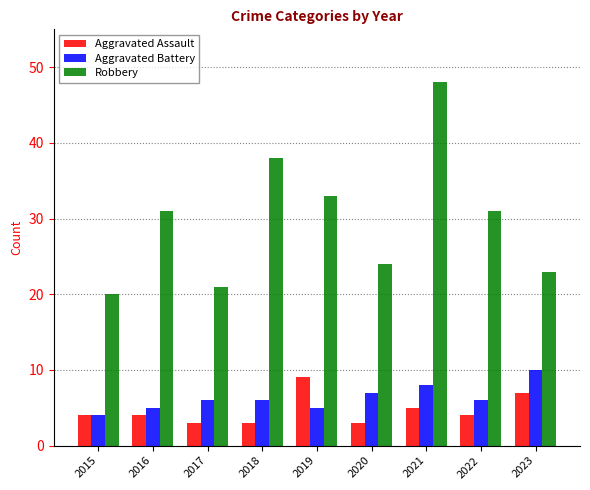

At which category is the sum across all series the highest?

2021